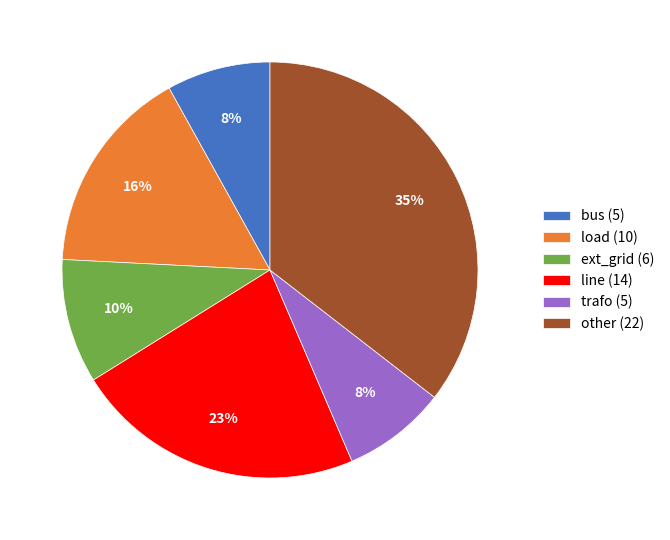

Does load (10) account for over 50% of the chart?

No